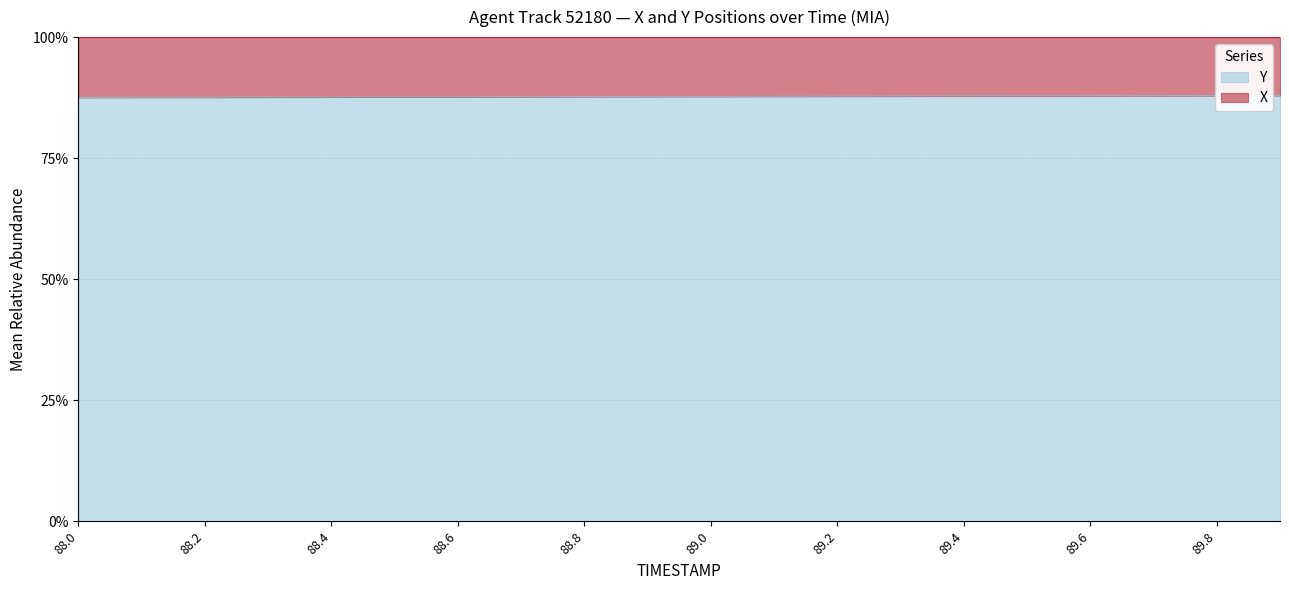

Reading left to right, extract all data points from this chart.

87.5	87.6	87.6	87.6	87.6	87.7	87.7	87.7	87.7	87.7	87.8	87.8	87.8	87.8	87.8	87.9	87.9	87.9	87.9	87.9